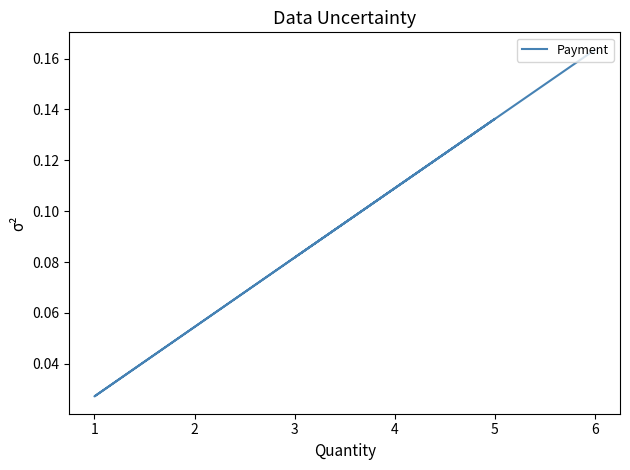

What is the difference between the maximum and minimum values?

0.1